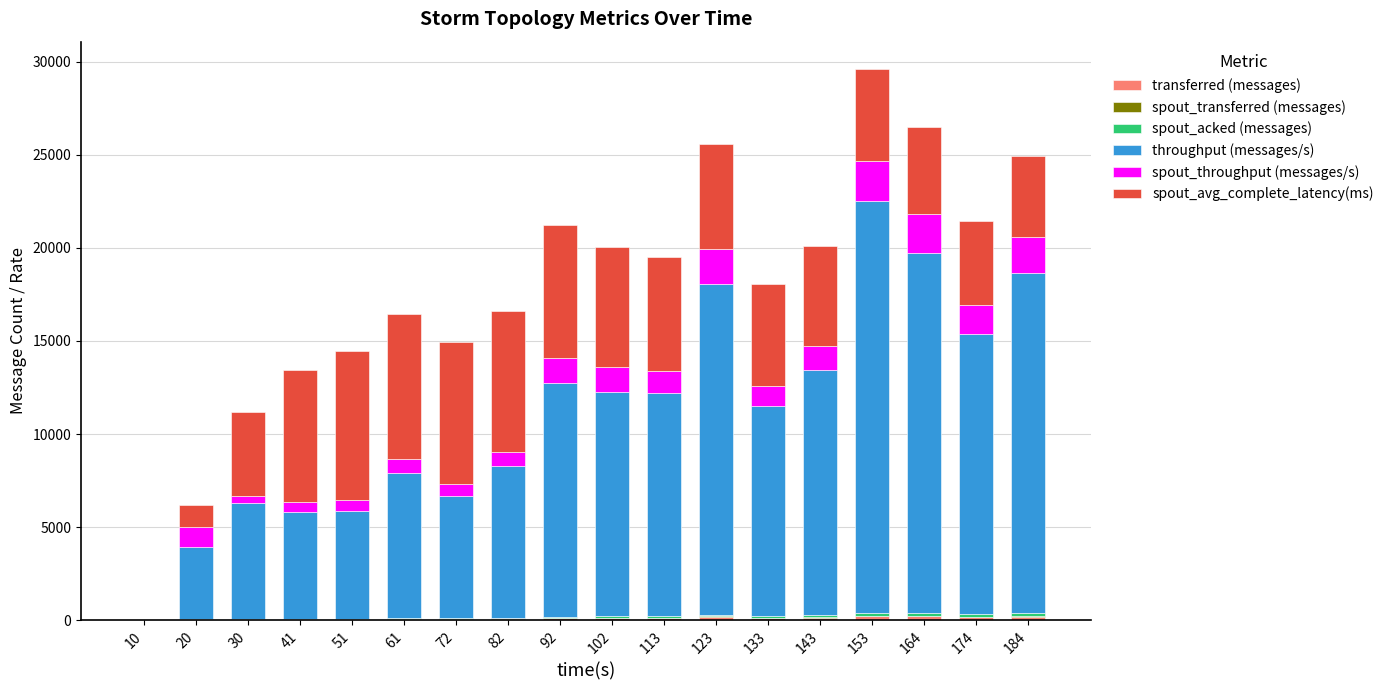

What is the difference between the maximum and second lowest values in the transferred (messages) series?

184.9